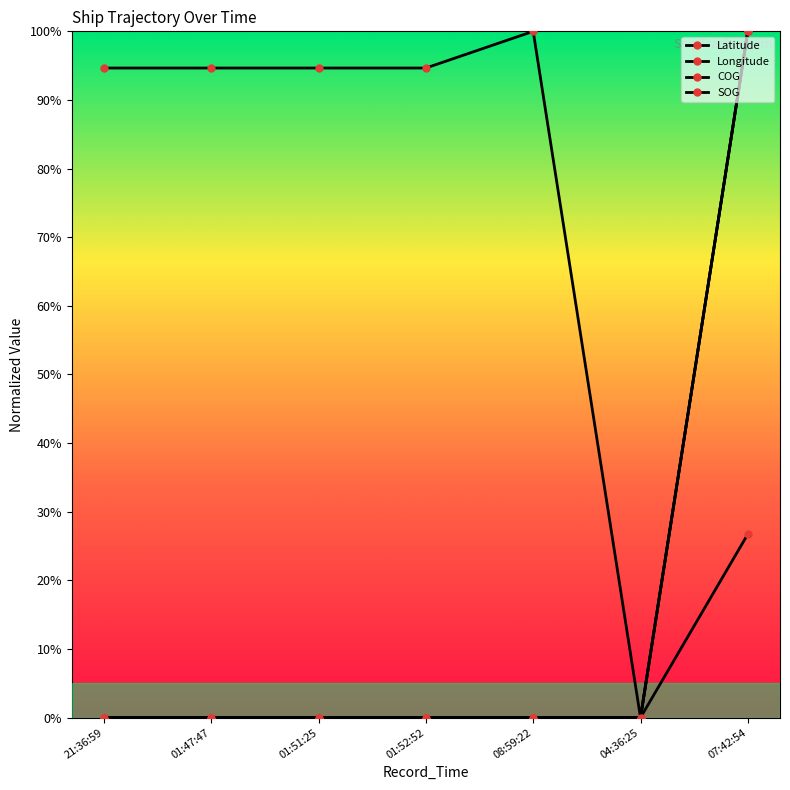

At which label does COG first exceed 94?

21:36:59